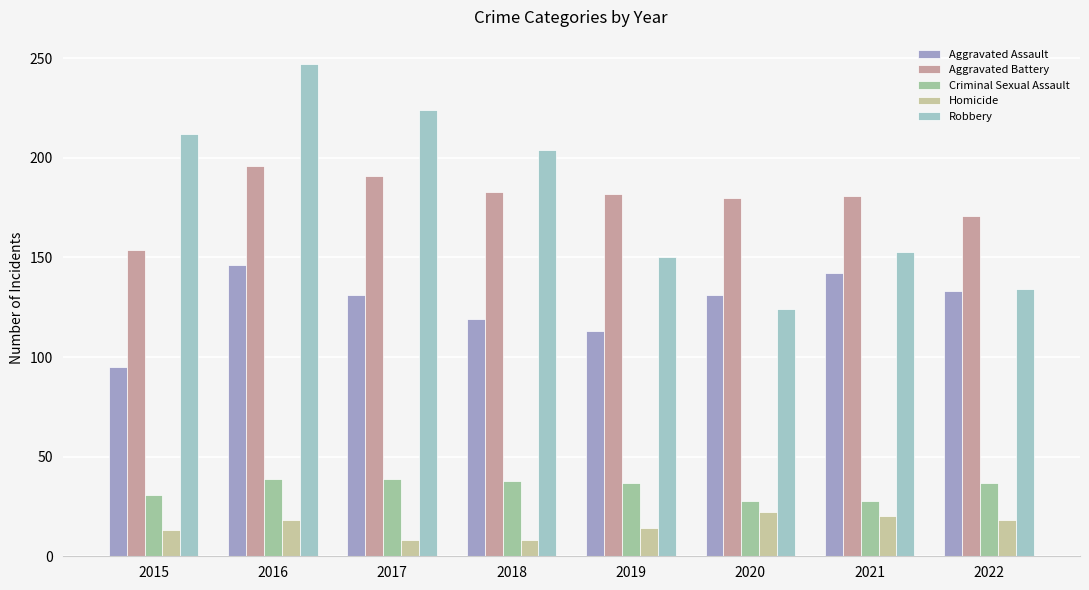

At which label does Aggravated Assault first exceed 131?

2016